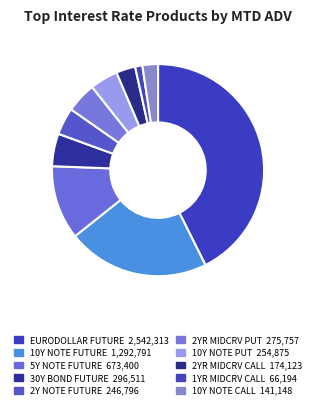

What percentage is the 2YR MIDCRV CALL slice, to the nearest percent?

3%